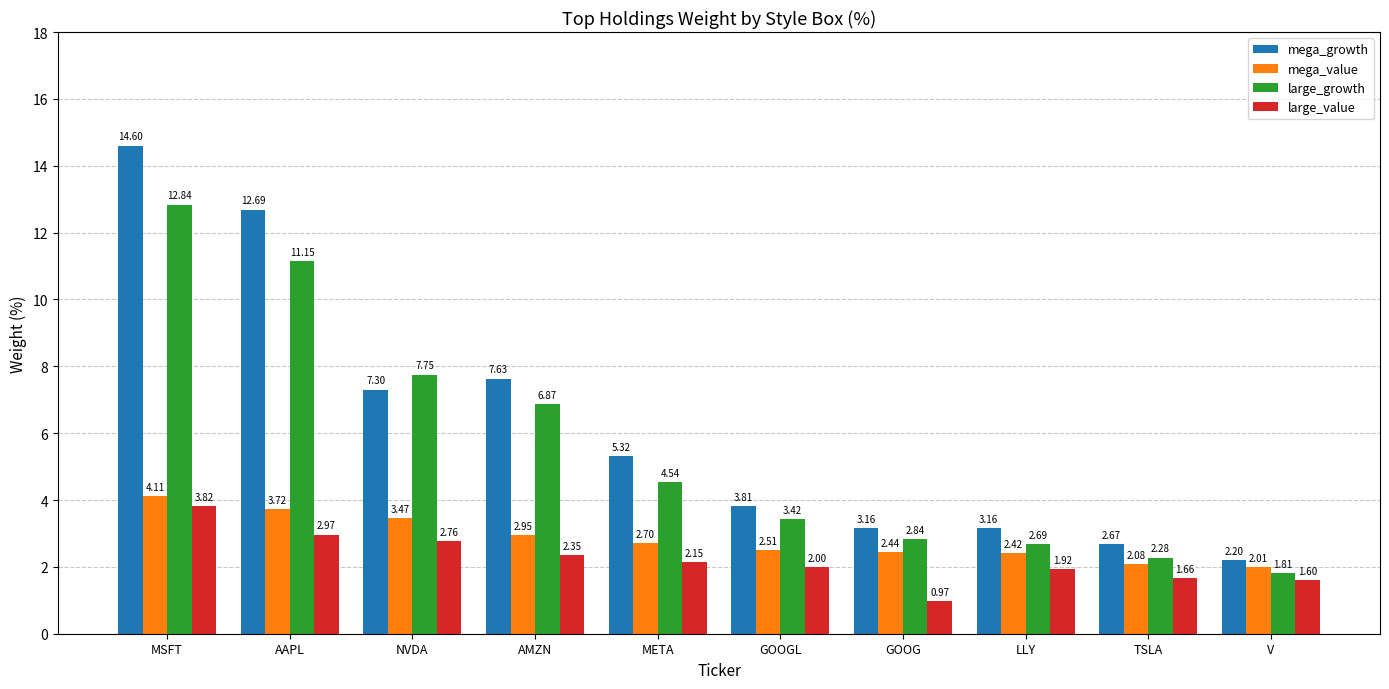

The large_growth series shows 0.7 at V. True or false?

False